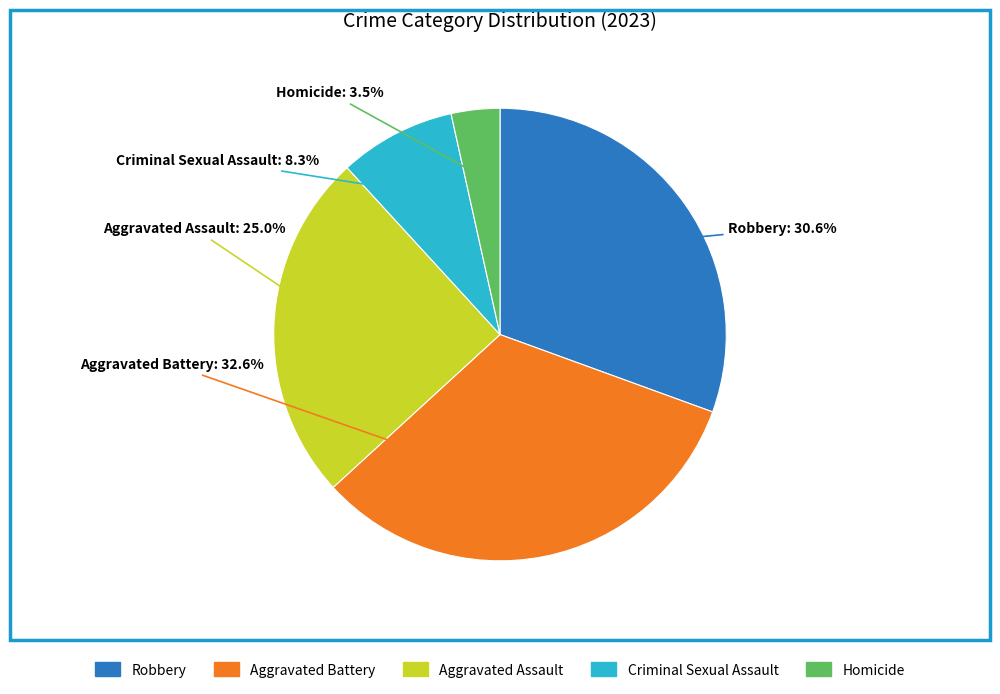

What percentage do Aggravated Battery and Homicide together represent?

36.1%